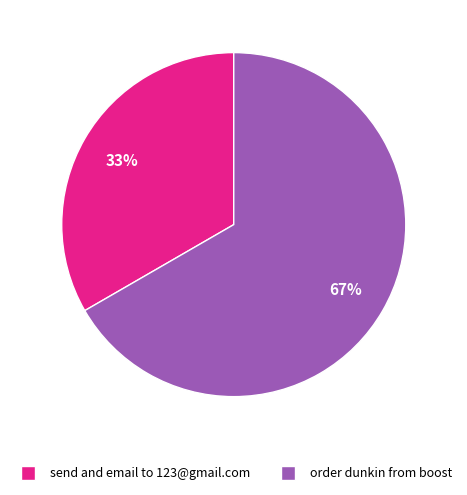

How many slices are in this pie chart?

2